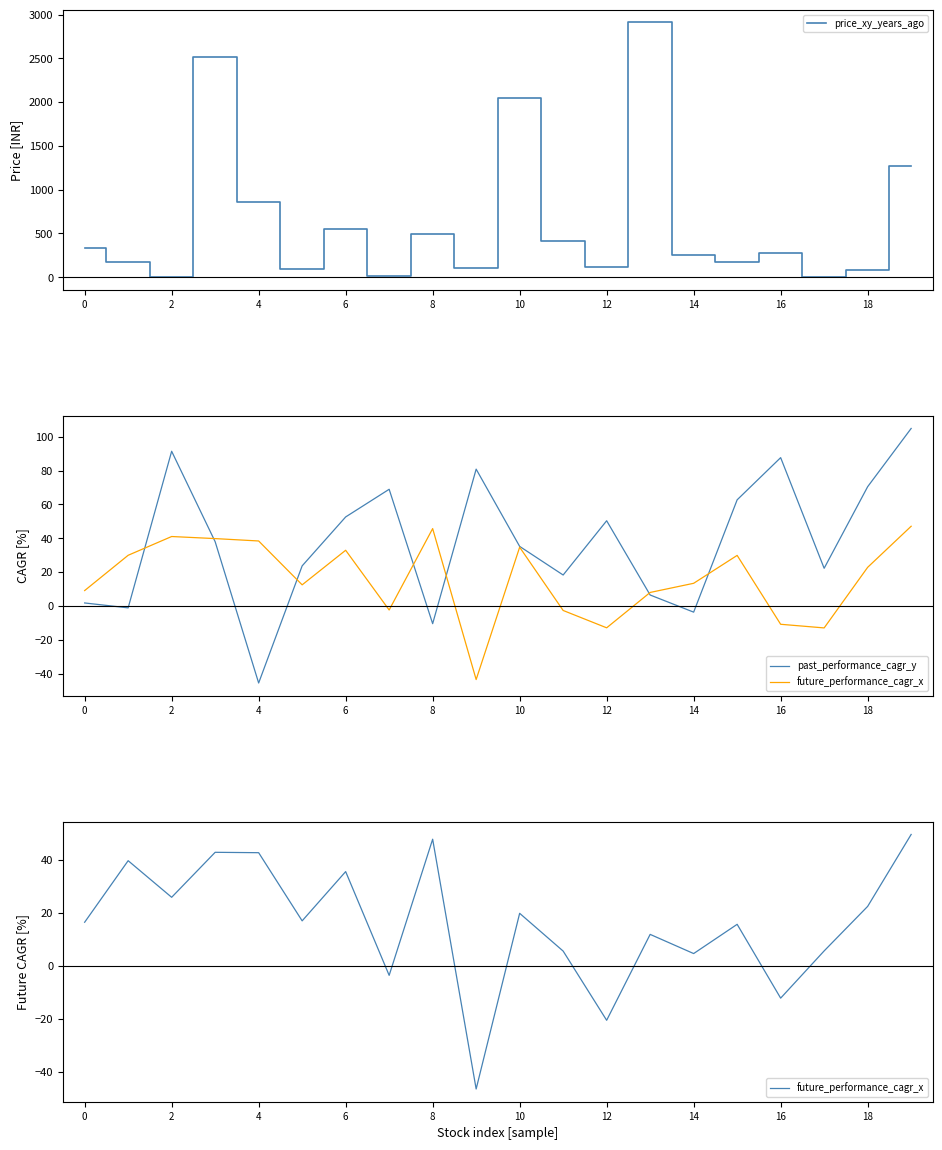

At which label does price_xy_years_ago reach its minimum?

17